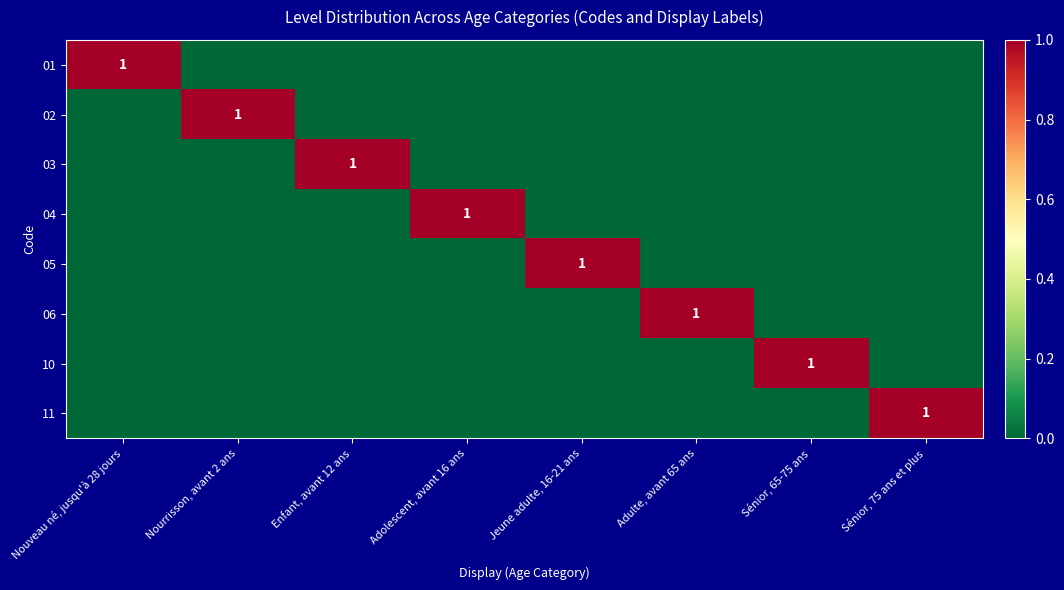

The 05 series shows 0 at Enfant, avant 12 ans. True or false?

True